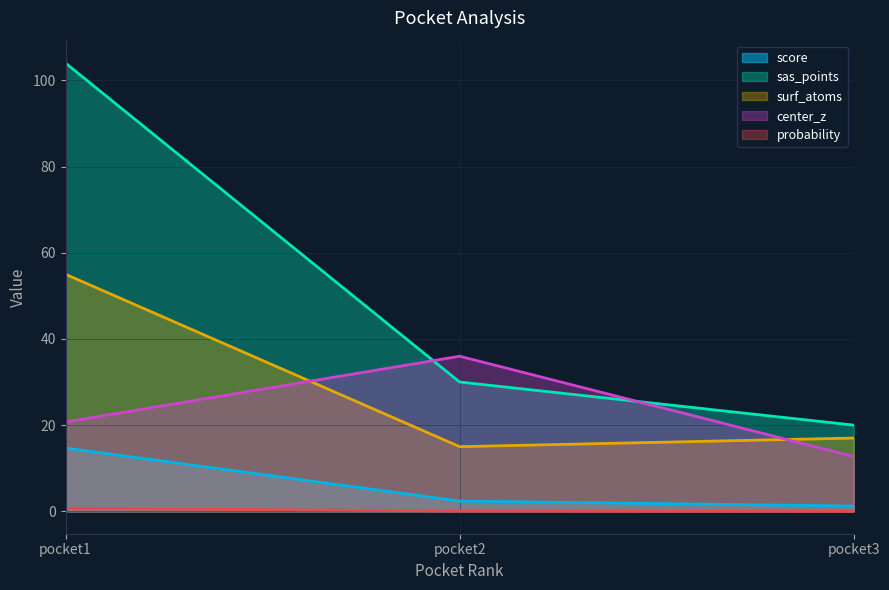

Reading left to right, transcribe all the data shown in this chart.

score: 14.7	2.4	1.2
probability: 0.7	0.1	0.0
sas_points: 104.0	30.0	20.0
surf_atoms: 55.0	15.0	17.0
center_z: 20.7	36.0	12.7